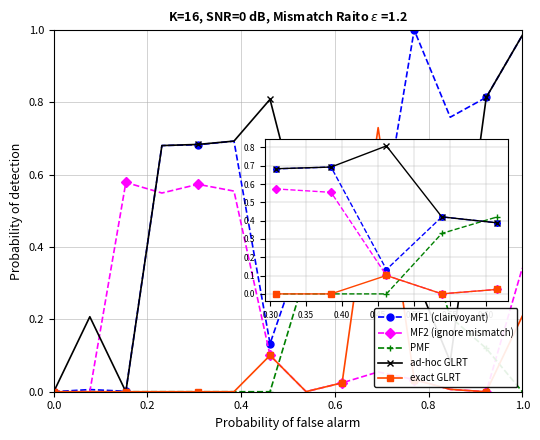

True or false: ad-hoc GLRT has more than 1 points higher than both neighbors.

True